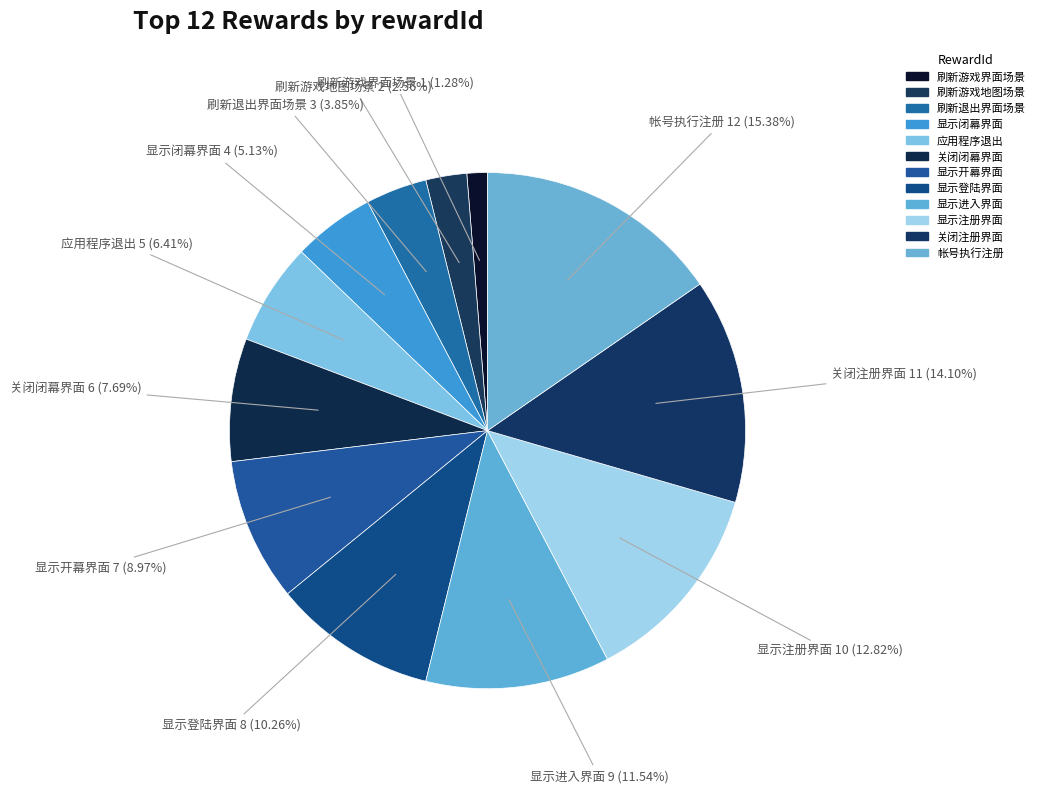

Between 刷新游戏界面场景 and 显示进入界面, which is larger?

显示进入界面